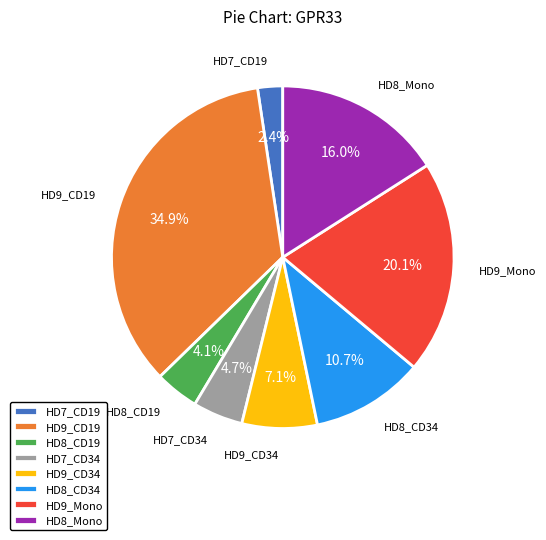

The HD9_CD19 slice represents 35% of the pie. True or false?

True